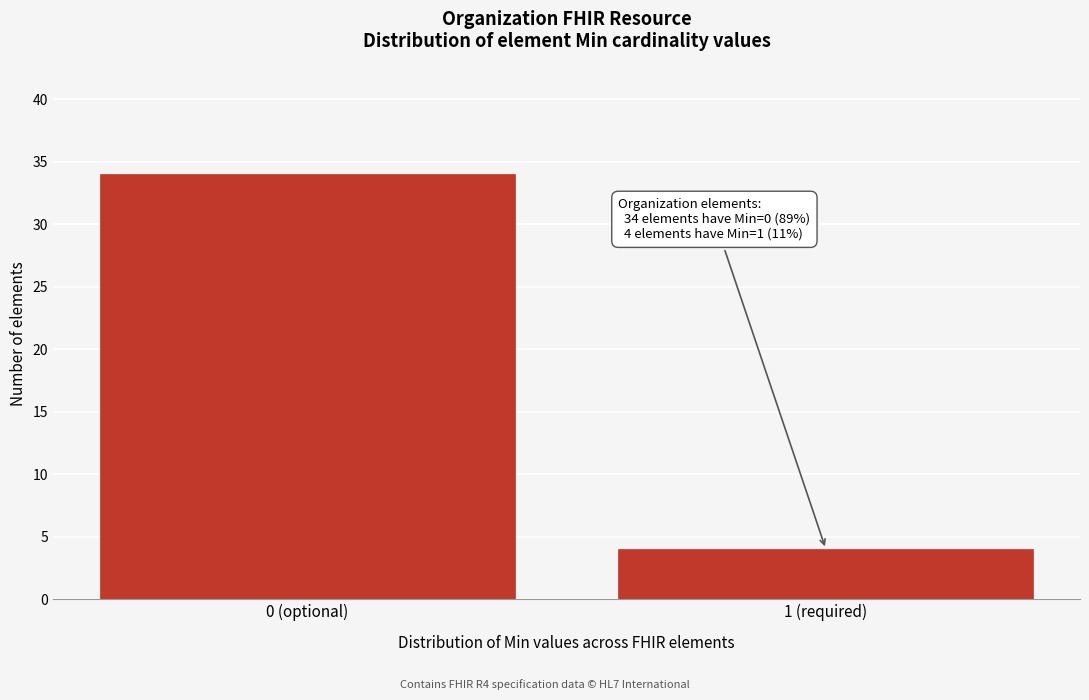

Reading left to right, list all the values displayed in this chart.

0 (optional)=34	1 (required)=4